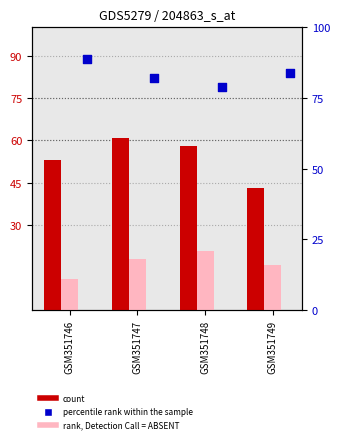

Is the value of col_1 at GSM351746 greater than the value of col_3 at GSM351747?

No